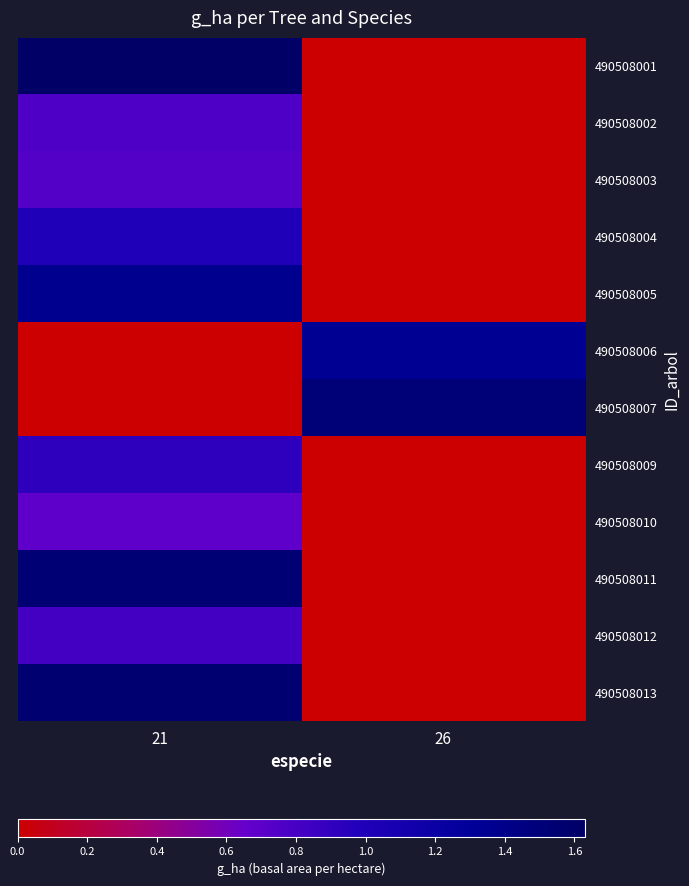

Reading left to right, what are all the values shown in this chart?

490508001: 21=1.6	26=0.0
490508002: 21=0.8	26=0.0
490508003: 21=0.7	26=0.0
490508004: 21=1.0	26=0.0
490508005: 21=1.4	26=0.0
490508006: 21=0.0	26=1.3
490508007: 21=0.0	26=1.5
490508009: 21=0.9	26=0.0
490508010: 21=0.7	26=0.0
490508011: 21=1.5	26=0.0
490508012: 21=0.8	26=0.0
490508013: 21=1.6	26=0.0